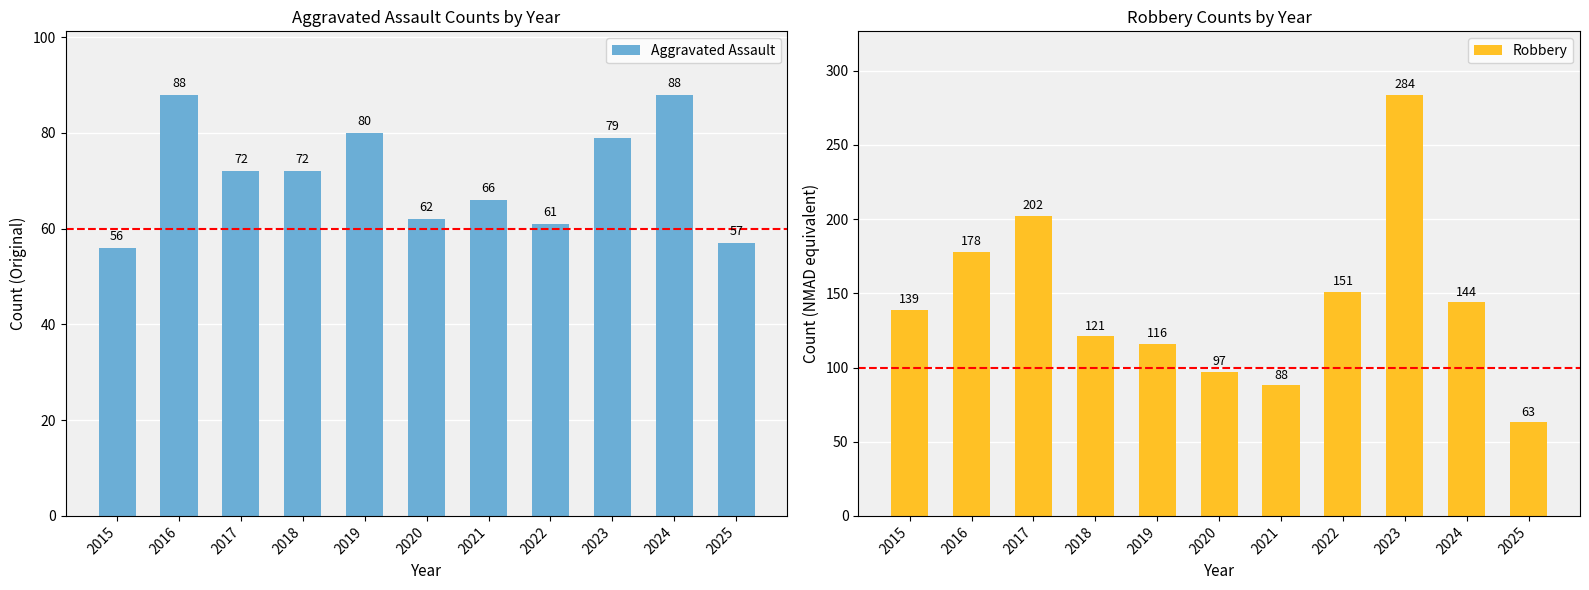

Which series has the largest range (max minus min)?

Robbery